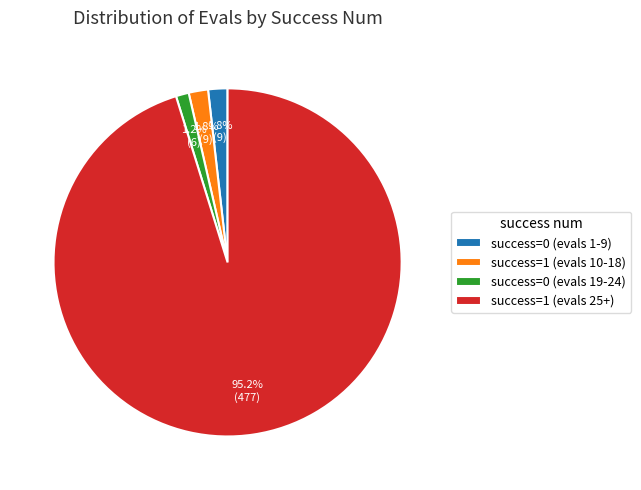

What is the ratio of the value at success=0 (evals 19-24) to the value at success=1 (evals 10-18)?

0.7